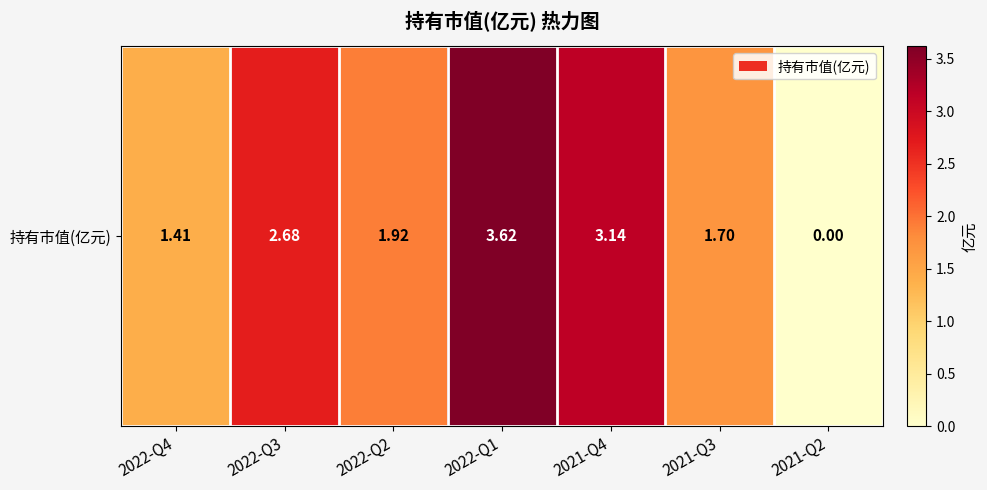

List the labels in order of value, smallest first.

2021-Q2, 2022-Q4, 2021-Q3, 2022-Q2, 2022-Q3, 2021-Q4, 2022-Q1